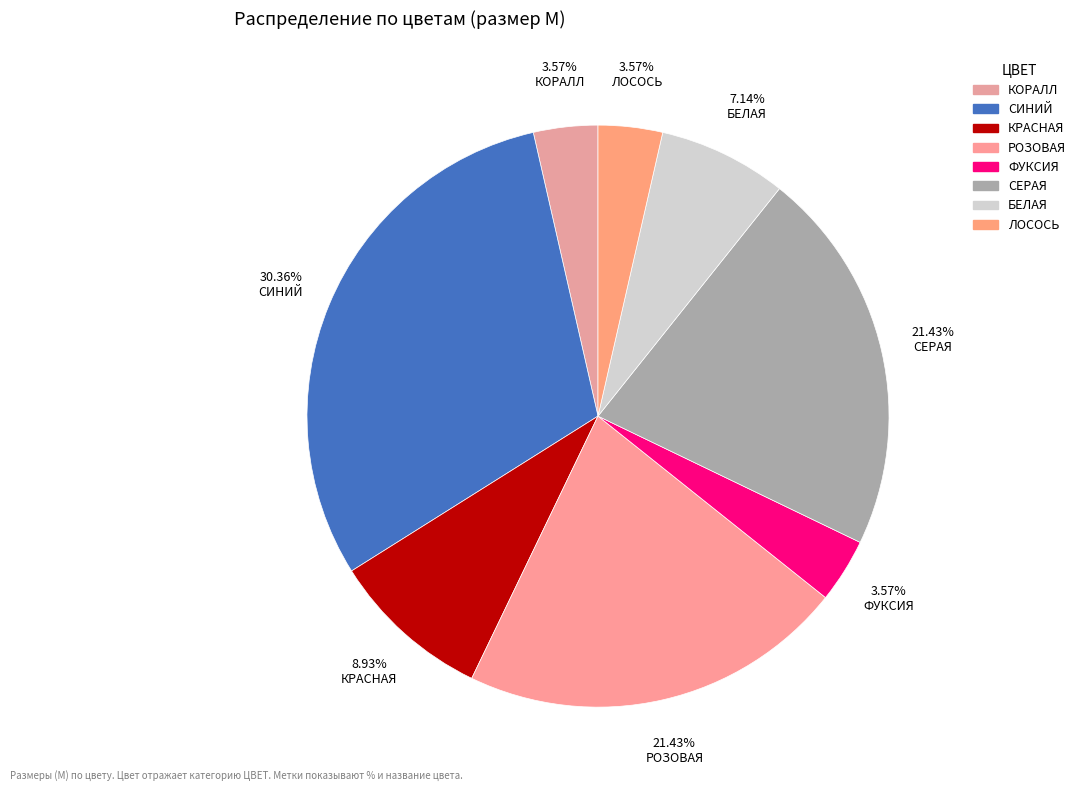

How many slices are in this pie chart?

8